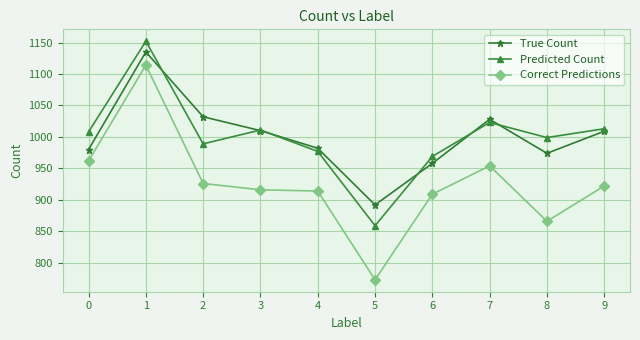

How many values in the True Count series are below 1009?

5